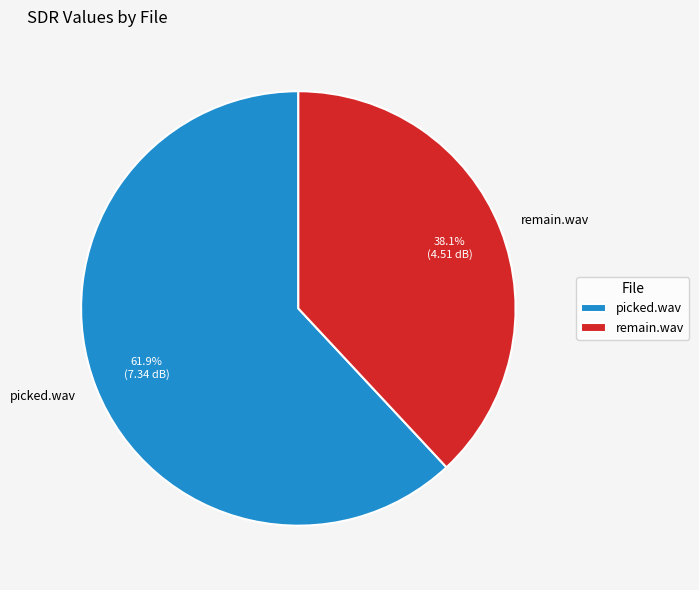

True or false: remain.wav accounts for 52% of the total.

False